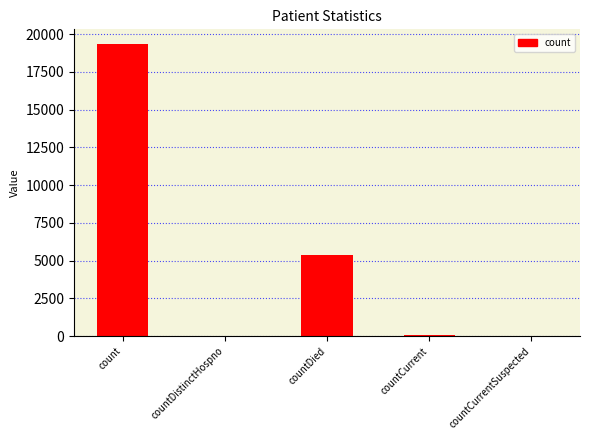

What is the greatest value displayed?

19343